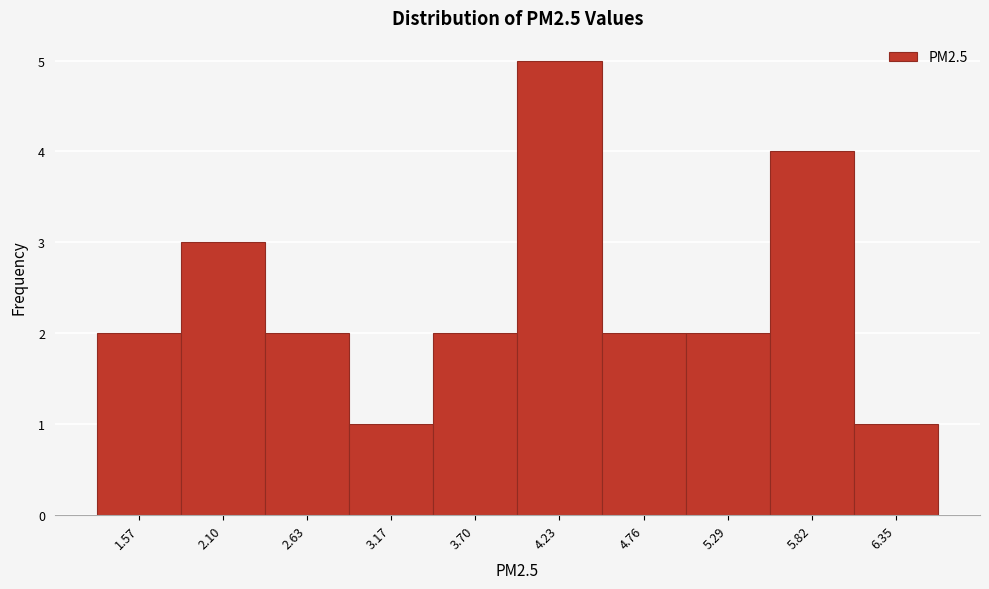

Reading right to left, extract all data points from this chart.

1	4	2	2	5	2	1	2	3	2